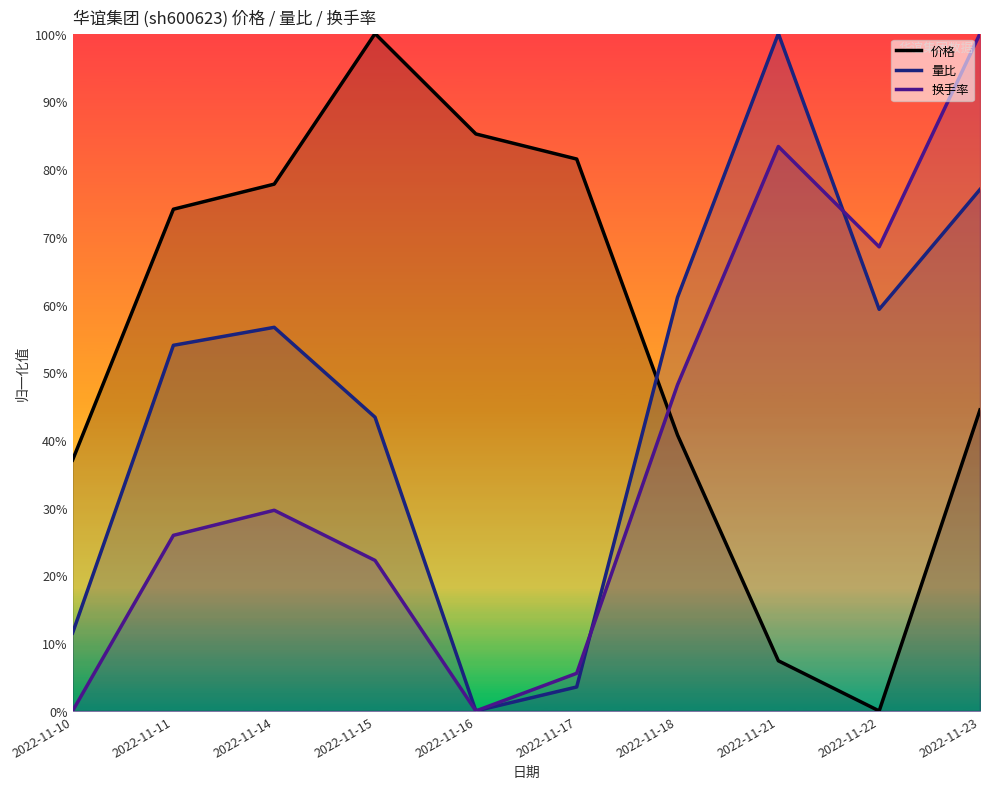

Where is 价格 nearest to the value 0?

2022-11-22